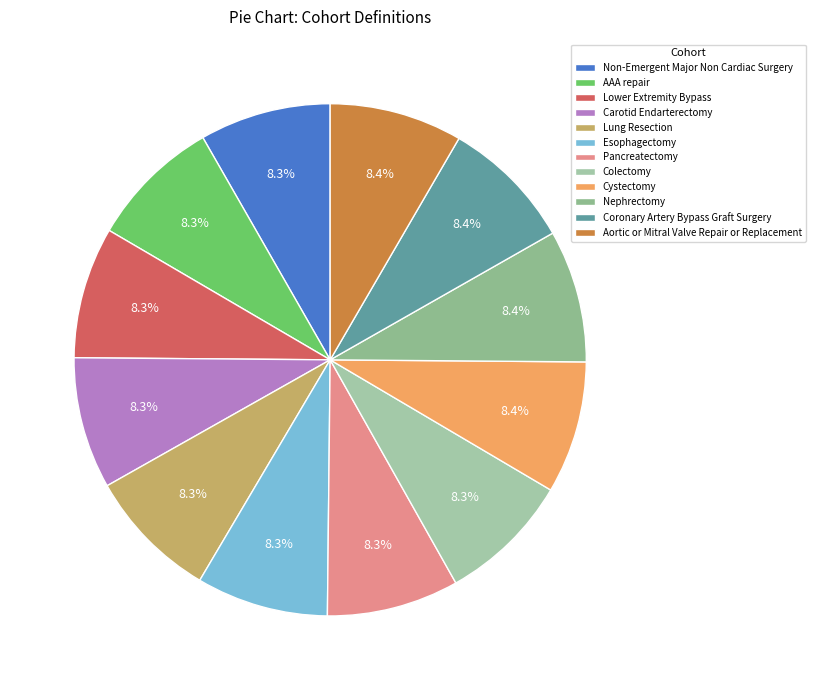

Does Lower Extremity Bypass represent more than half of the total?

No